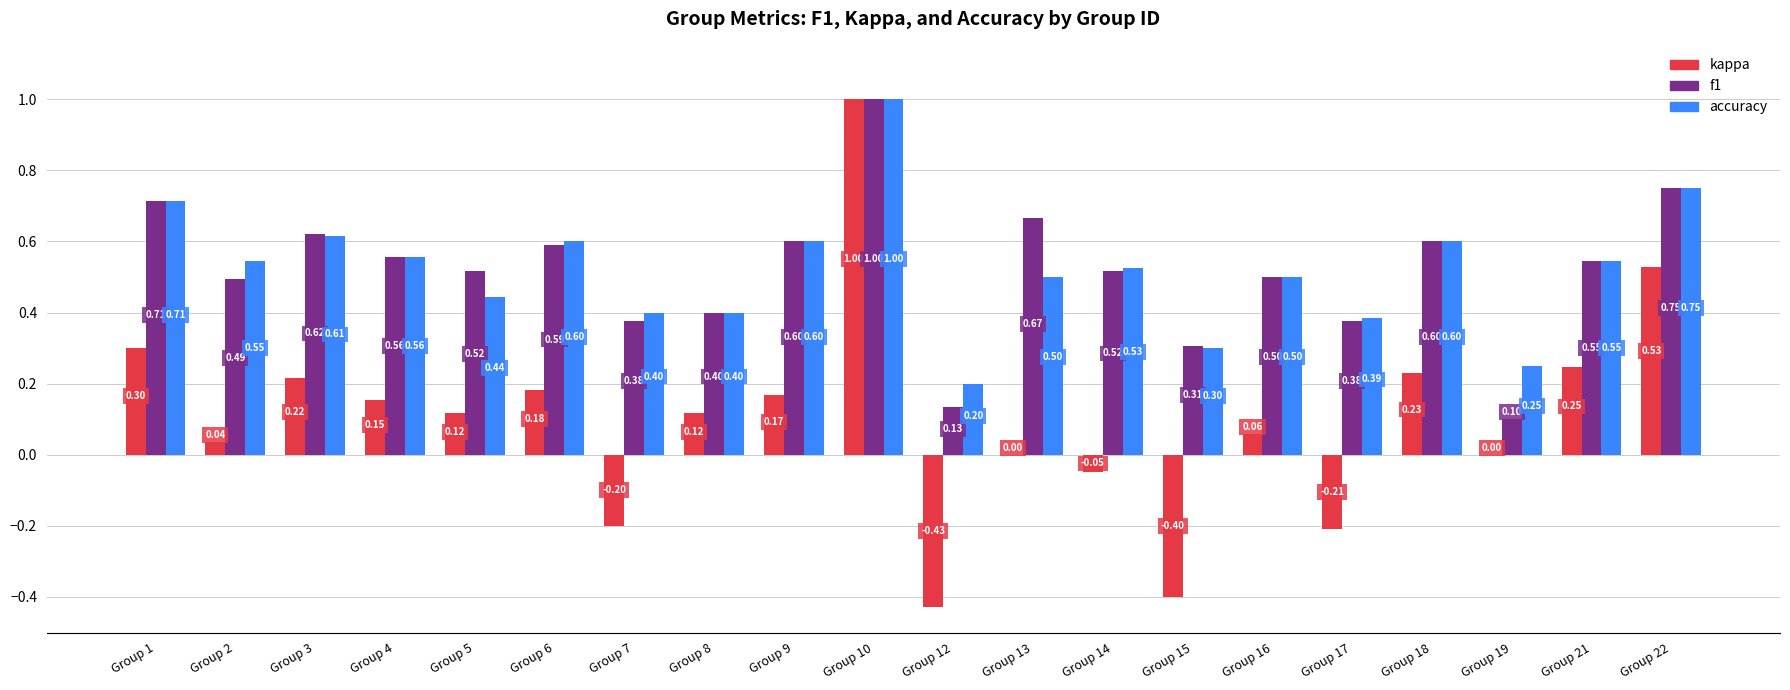

What is the sum of the f1 values at Group 10 and Group 13?

1.7